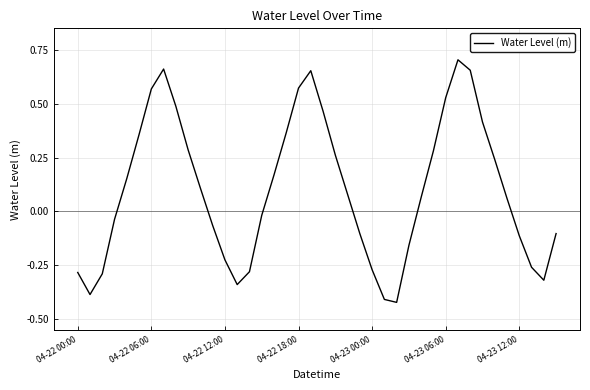

How many negative values are there?

18